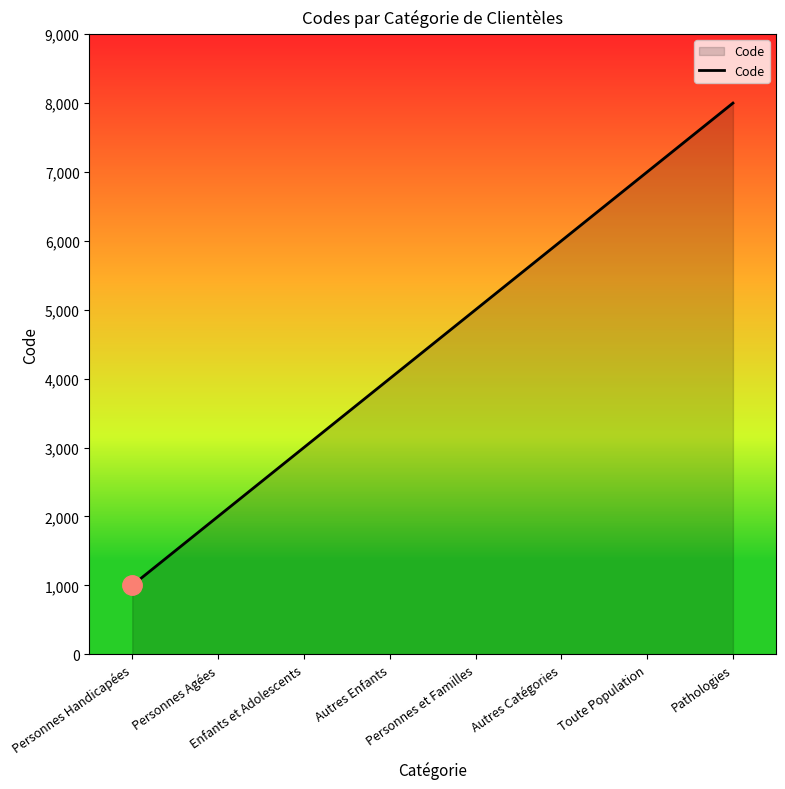

List the labels in order of value, smallest first.

Personnes Handicapées, Personnes Agées, Enfants et Adolescents, Autres Enfants, Personnes et Familles, Autres Catégories, Toute Population, Pathologies